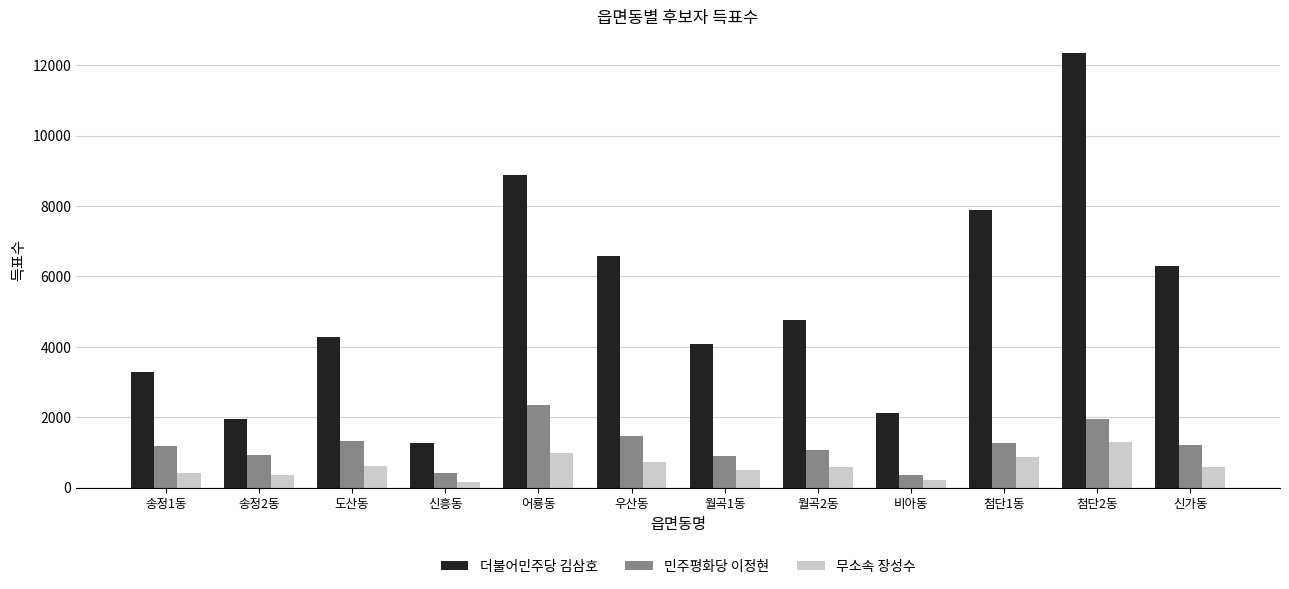

How many values in the 더불어민주당 김삼호 series are below 4768?

6